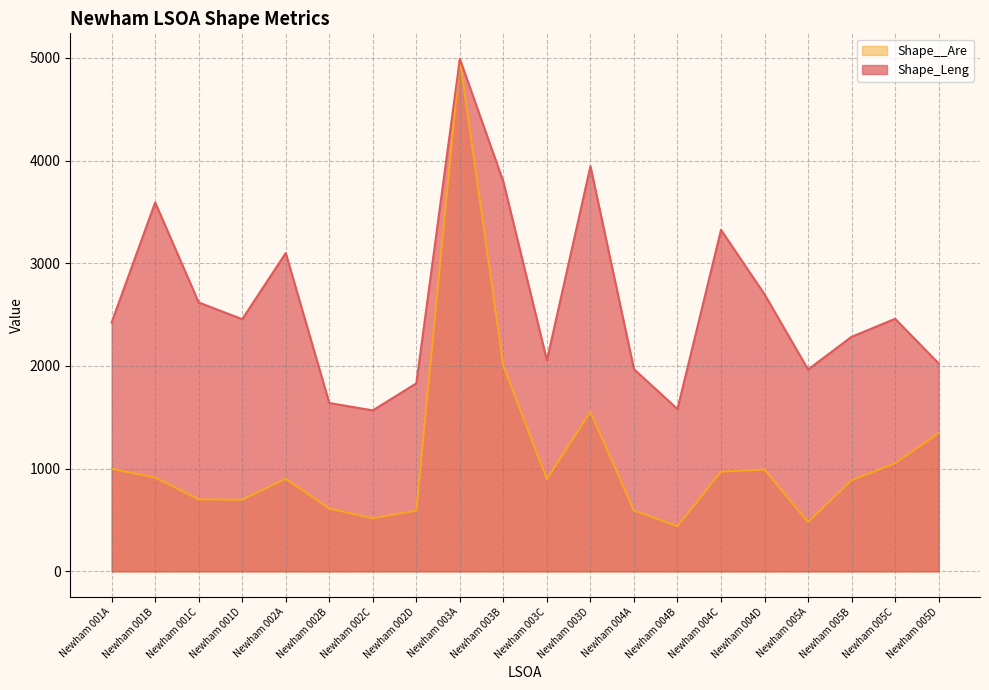

What is the spread (max minus min) of values at Newham 004B?

1141.1